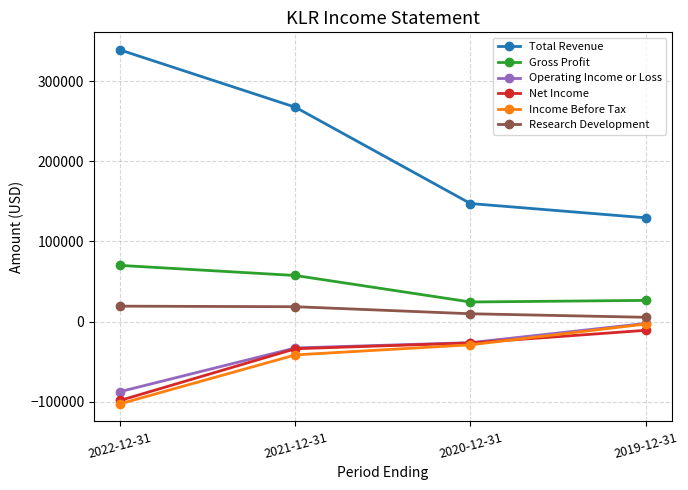

True or false: Net Income has more than 1 points higher than both neighbors.

False